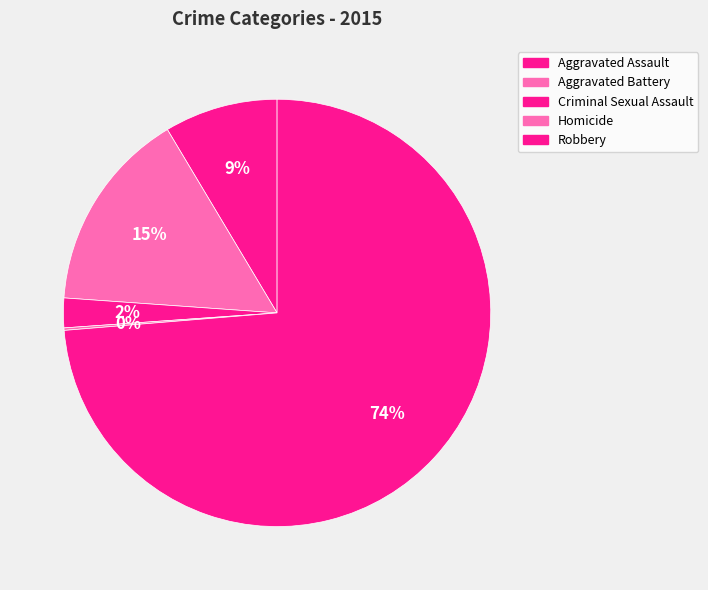

What portion of the pie excludes Aggravated Battery?

84.7%